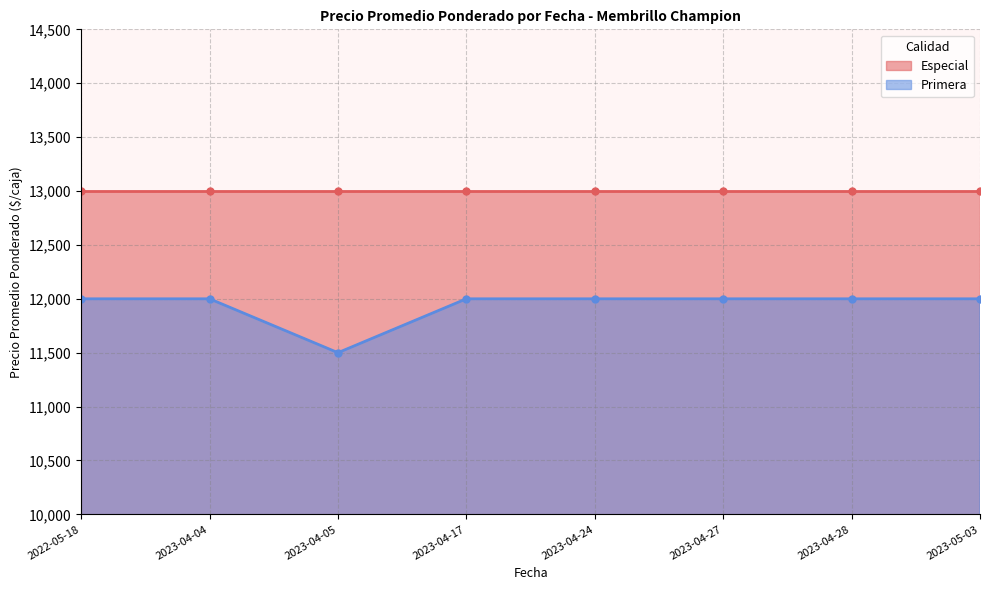

What is the approximate value at 2023-05-03, to the nearest 100?

12000